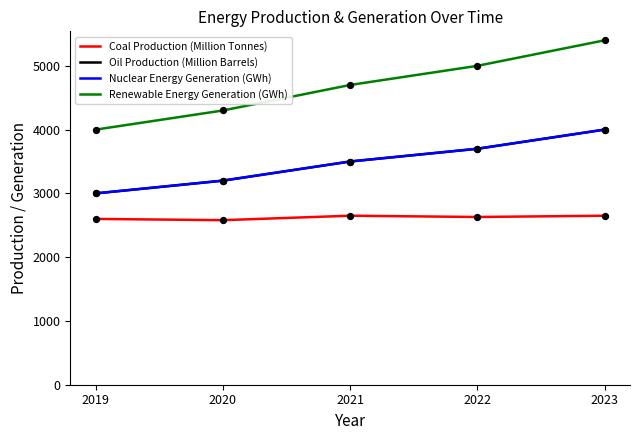

At which category is the sum across all series the highest?

2023